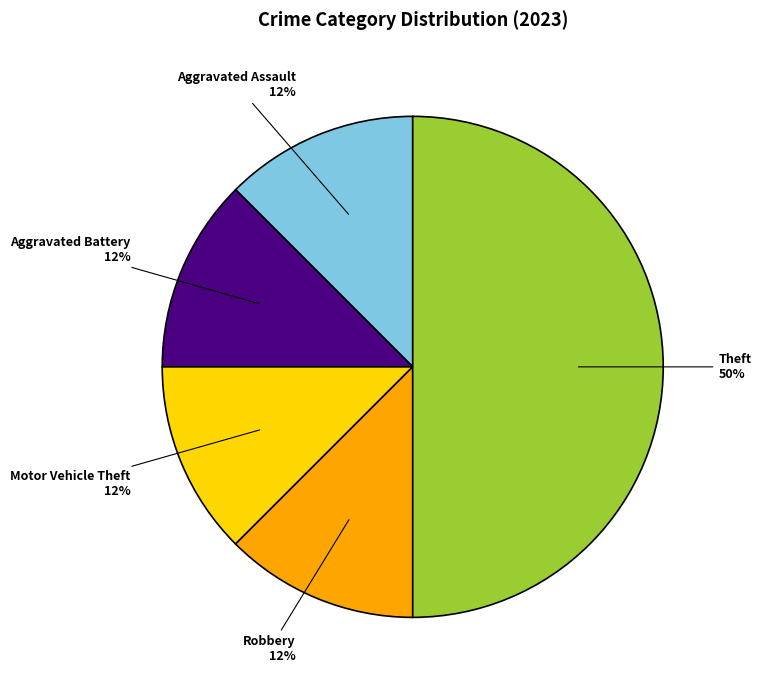

Combined, do Motor Vehicle Theft and Theft account for over 50%?

Yes